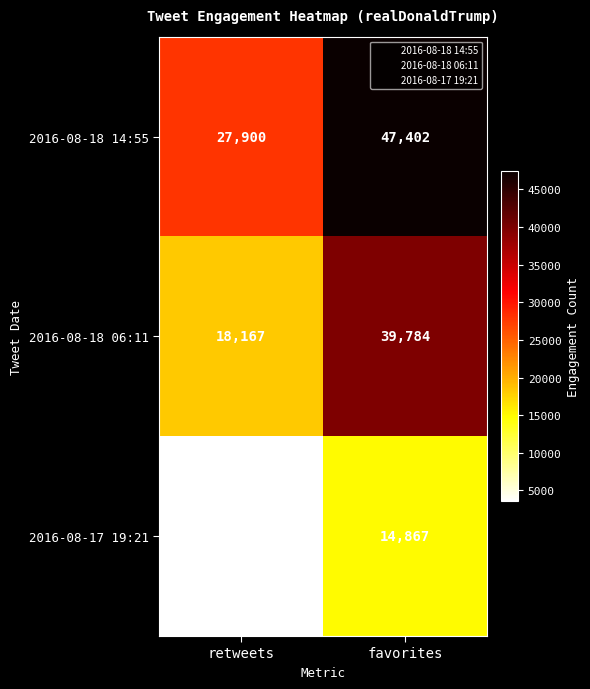

What is the approximate value of 2016-08-18 06:11 at favorites?

39784